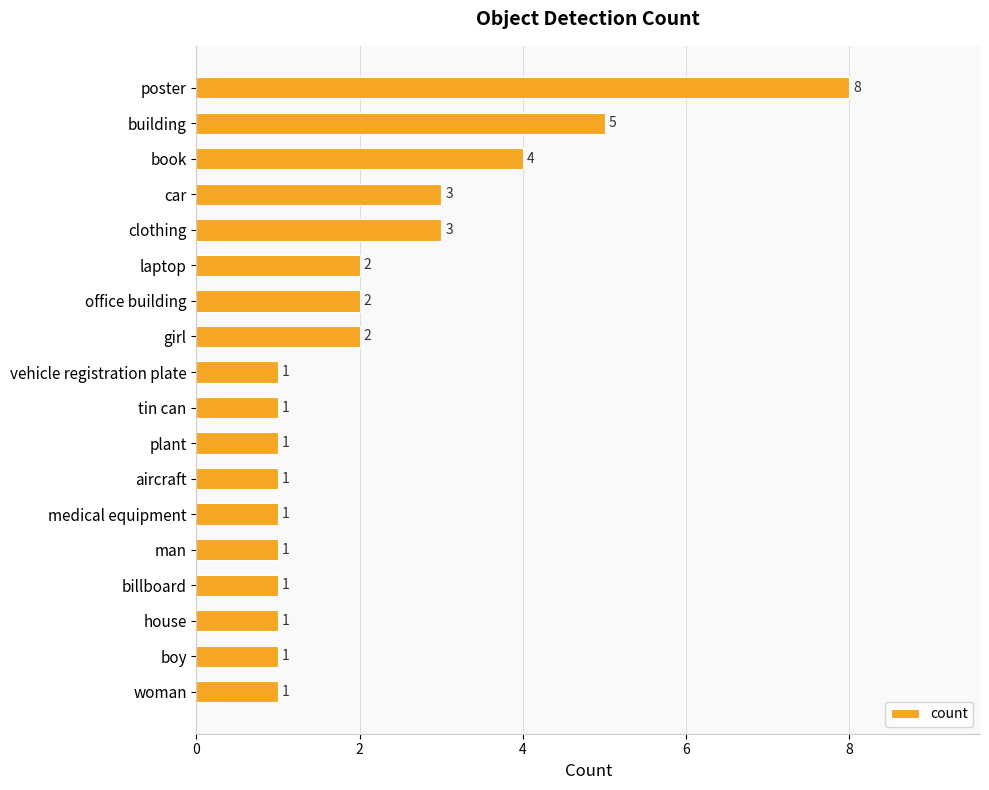

The chart shows a value of 1 at billboard. True or false?

True